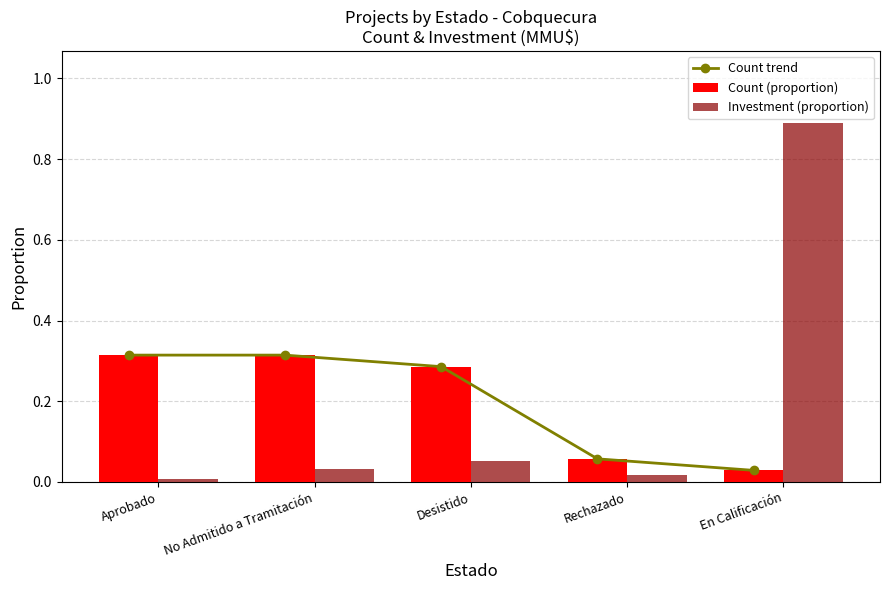

At which category does the chart reach its peak across all series?

En Calificación